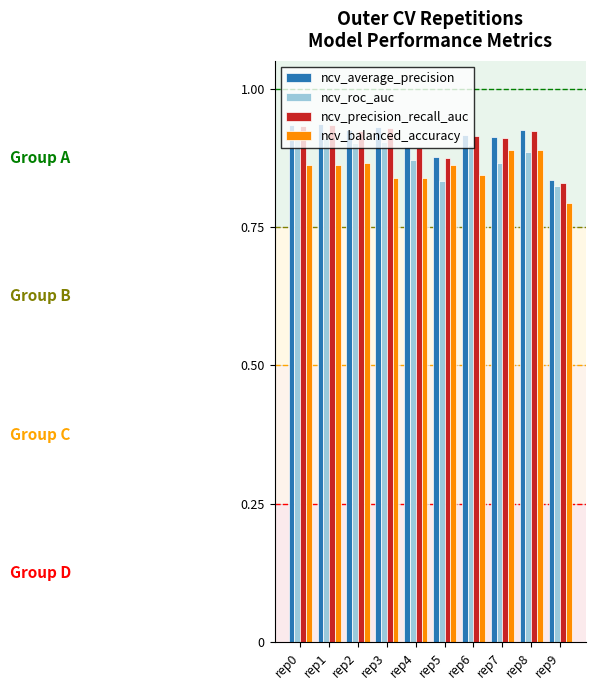

Is it true that ncv_balanced_accuracy equals 1.2 at rep6?

False